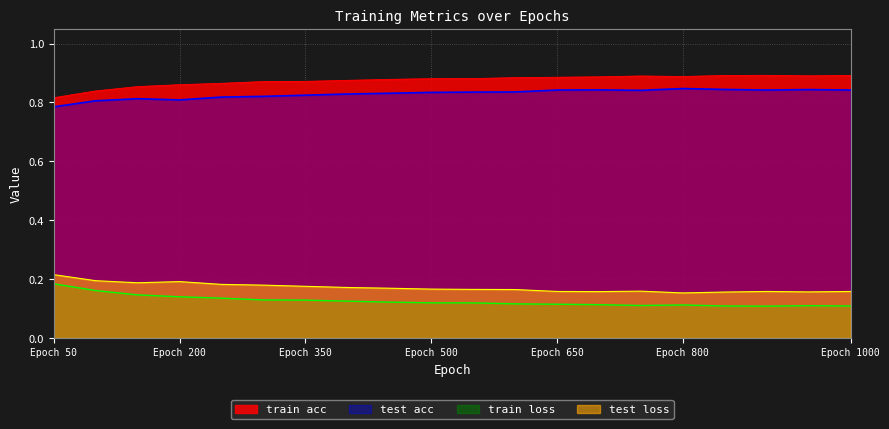

The value of test acc at 900 is 0.8. True or false?

True